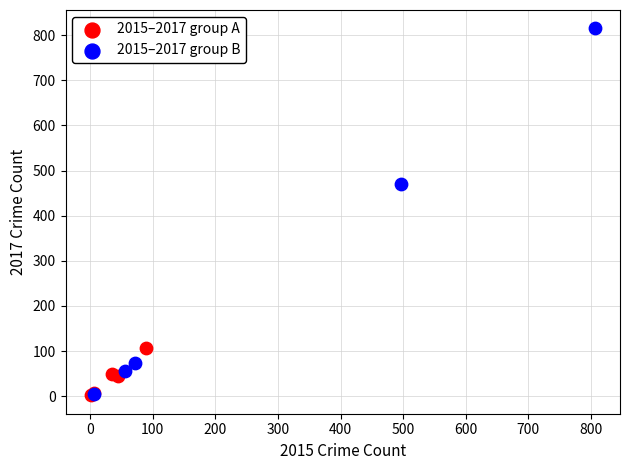

Which series has the largest Y range (max minus min)?

2015–2017 group B